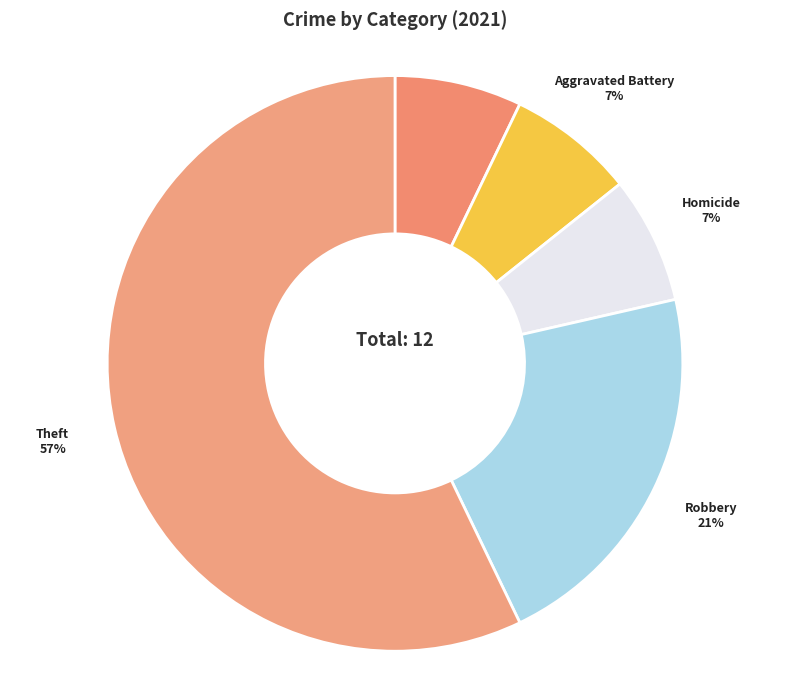

How many slices are in this pie chart?

5